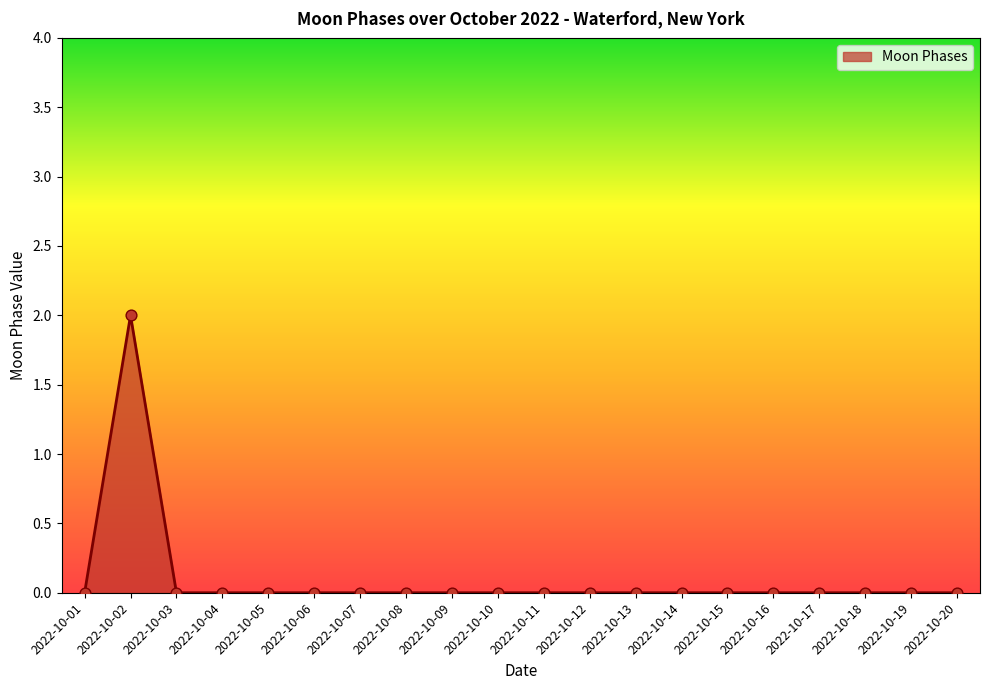

What is the change in value from 2022-10-02 to 2022-10-04?

-2